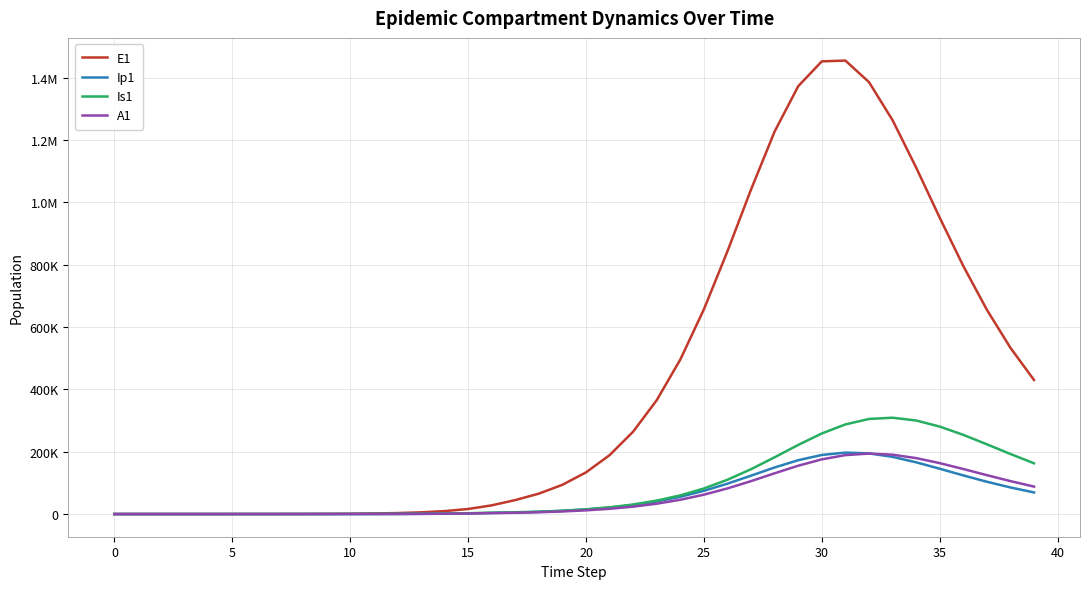

What are all the series names shown in the legend?

E1, Ip1, Is1, A1